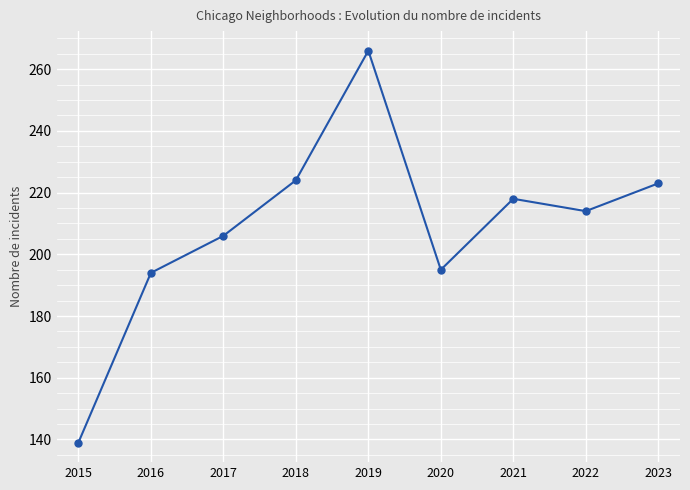

What is the smallest value displayed?

139